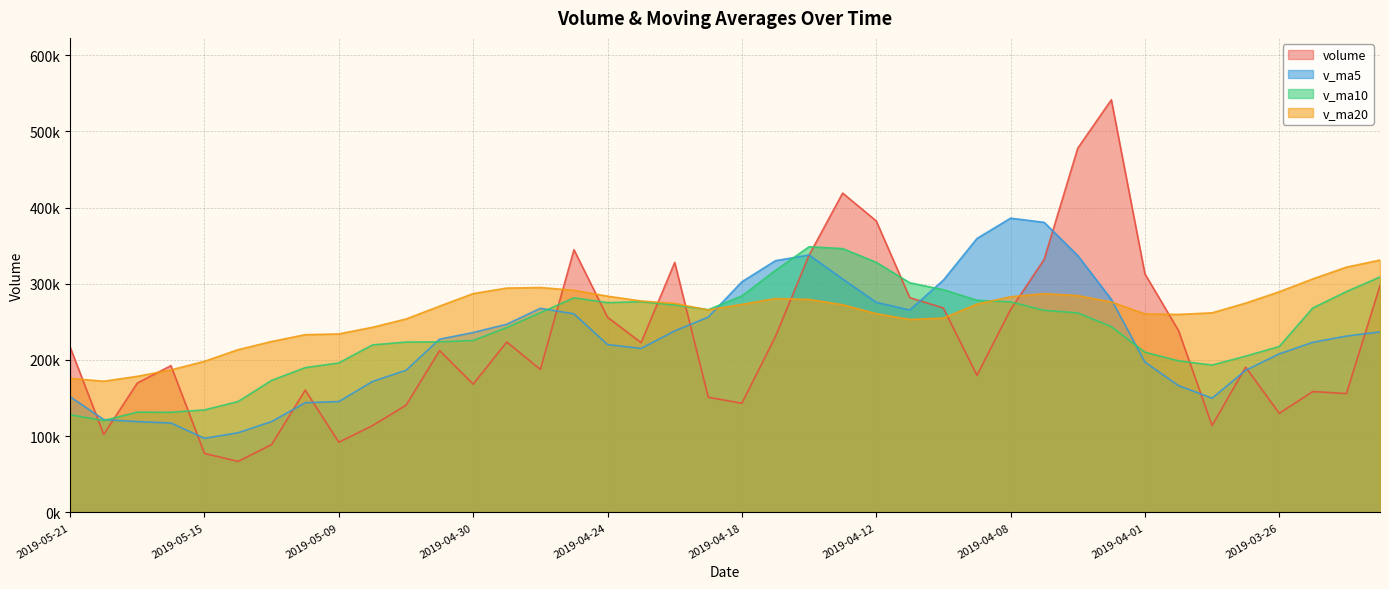

The v_ma10 series shows 495166.5 at 2019-04-15. True or false?

False